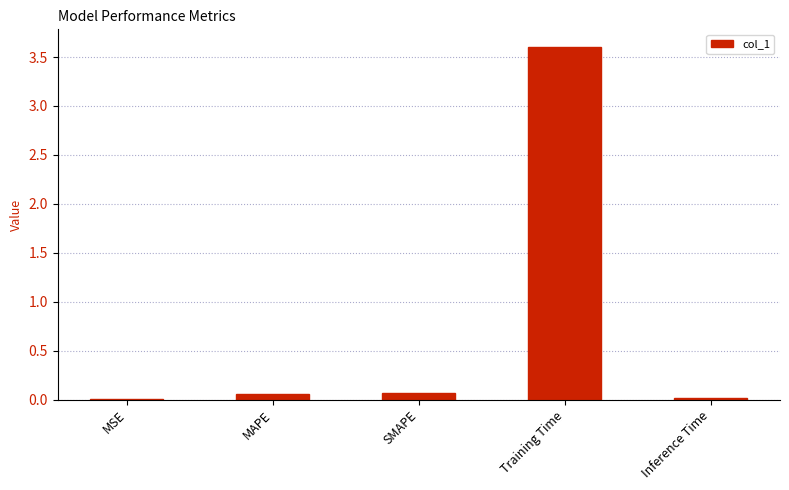

Which label corresponds to the largest value in the chart?

Training Time